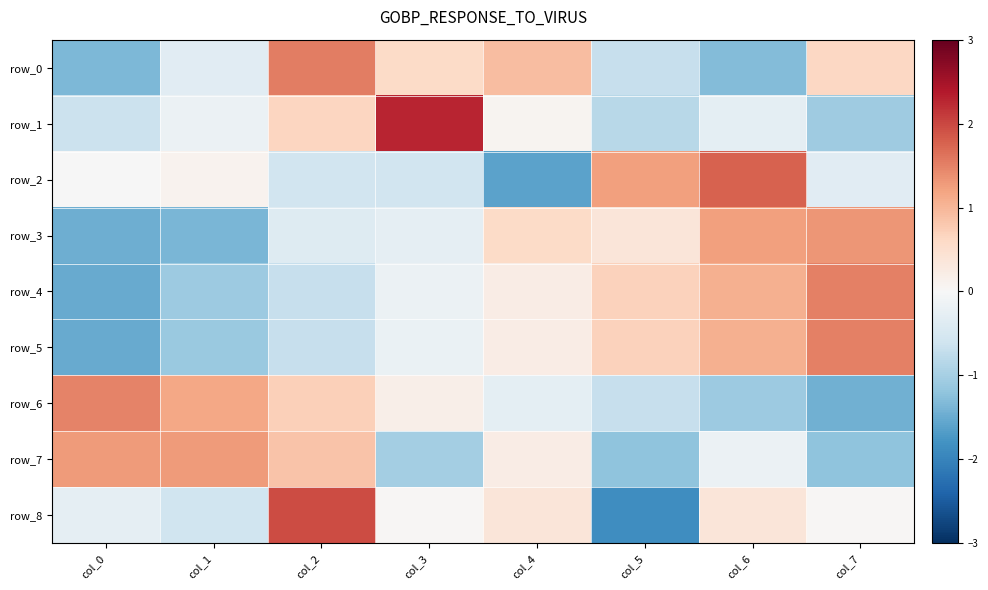

Where does the row_8 series first go above 0?

col_2